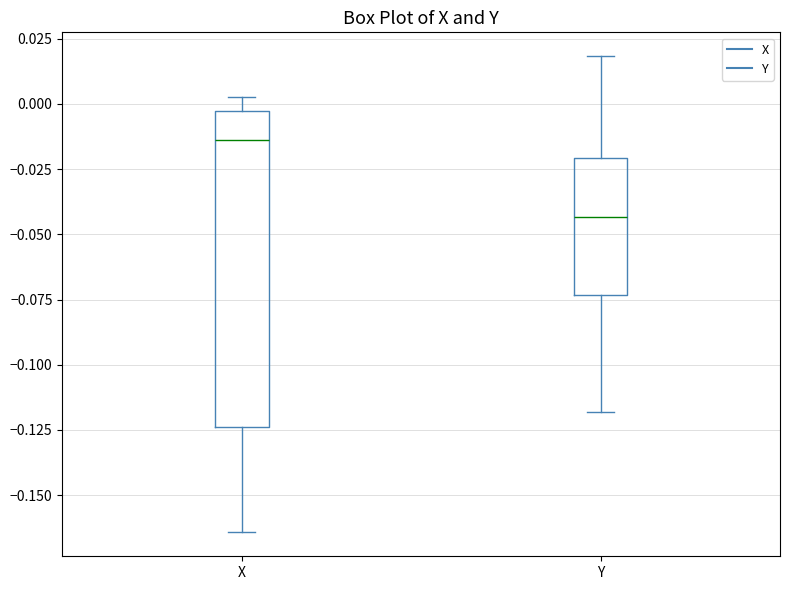

Which box has the lowest median line?

Y